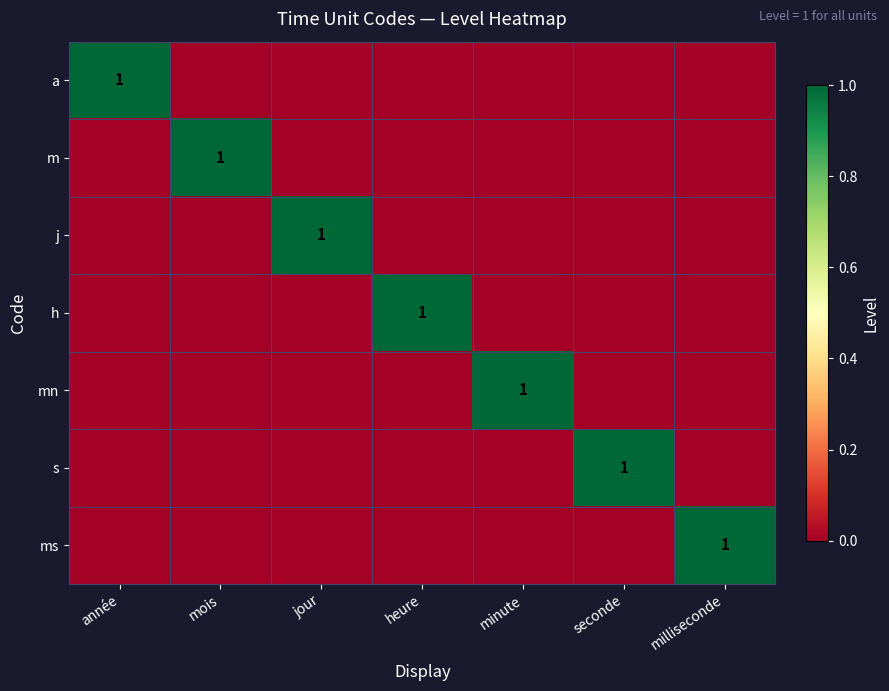

Between année and milliseconde, which is larger?

année